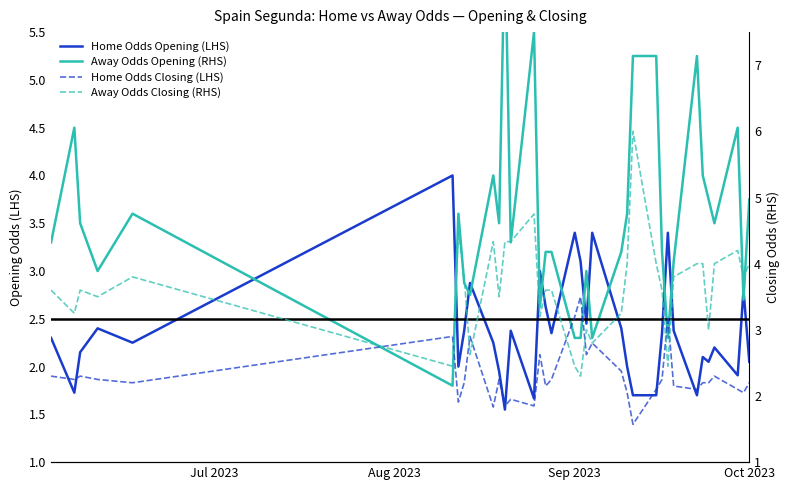

Does the chart display data point markers on the line(s)?

No